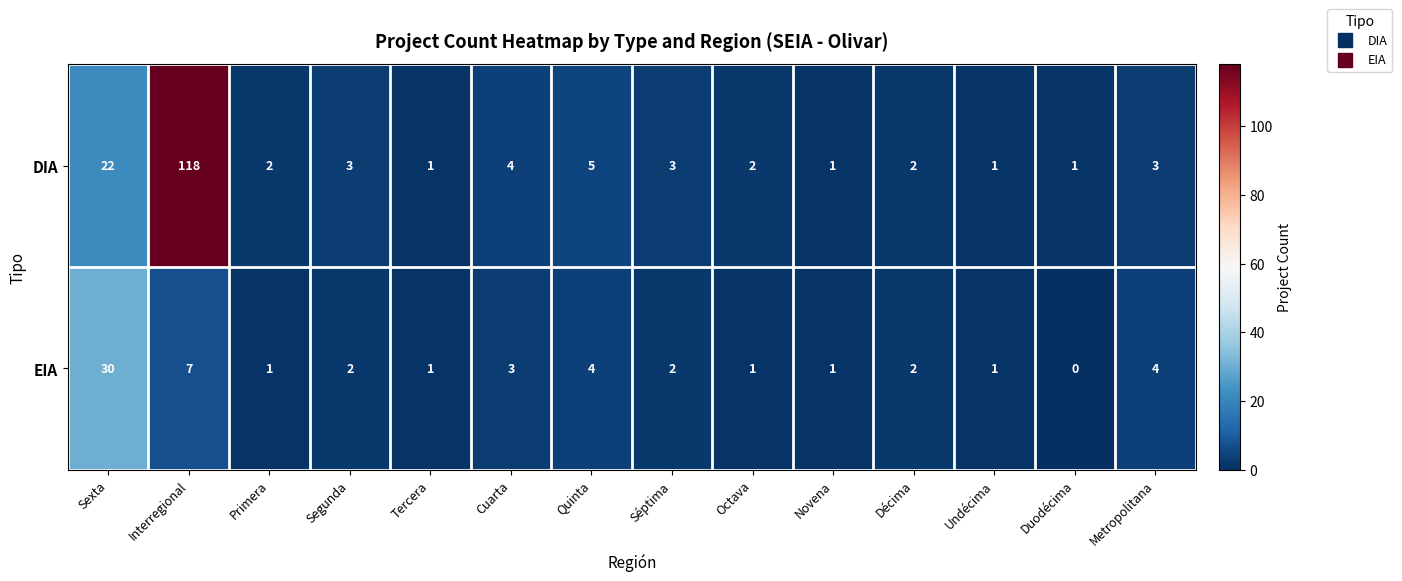

What is the total value across all series at Novena?

2